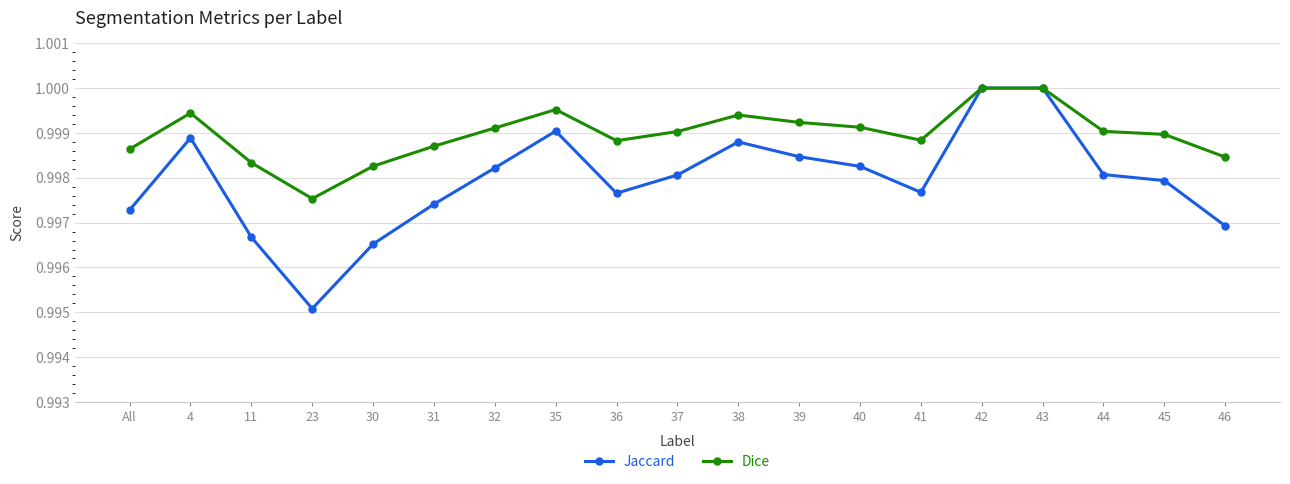

The value of Dice at 36 is 1.0. True or false?

True